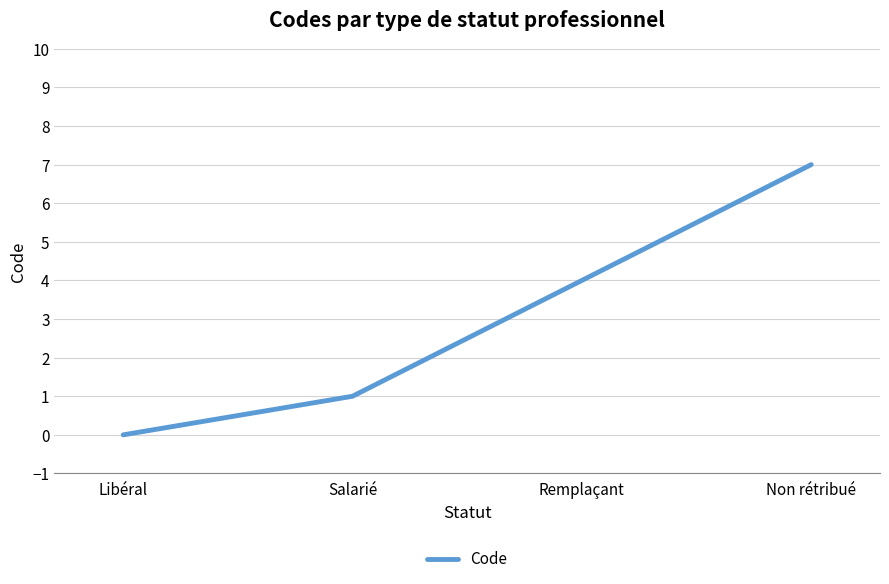

What position from the left is Remplaçant?

3